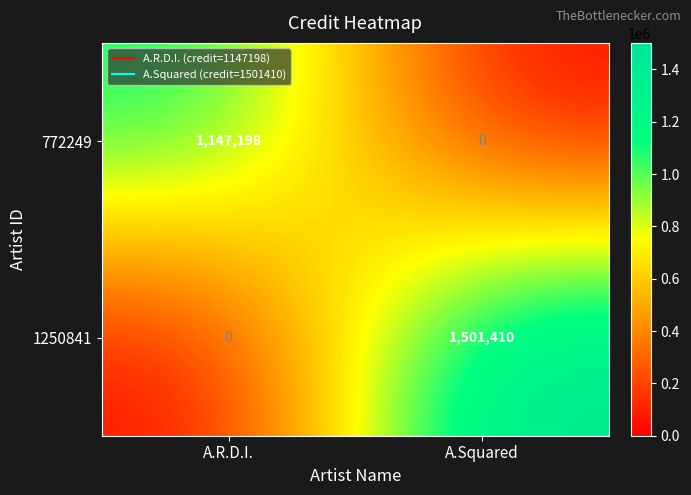

Reading left to right, transcribe all the data shown in this chart.

772249: A.R.D.I.=1147198	A.Squared=0
1250841: A.R.D.I.=0	A.Squared=1501410